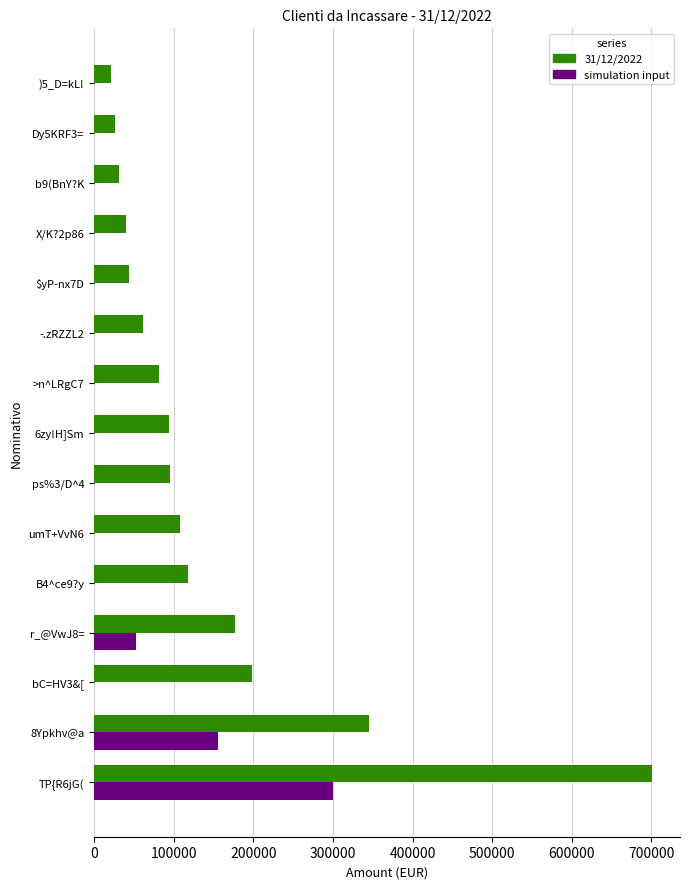

What is the highest value of the 31/12/2022 series?

700924.2